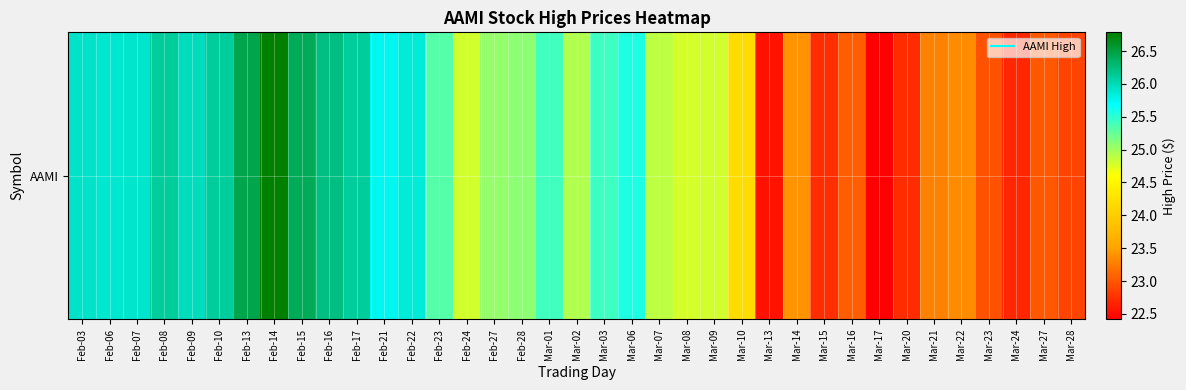

At which label does the data first exceed 25?

Feb-03